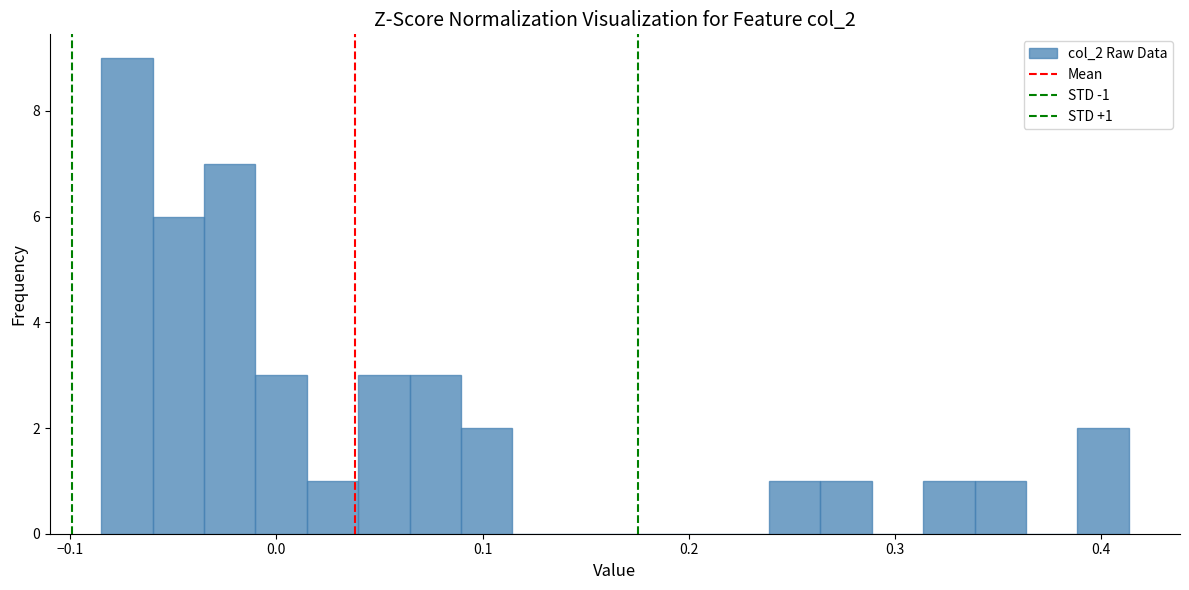

Read against the x-axis, roughly where is the centre of the tallest bar?

-0.07